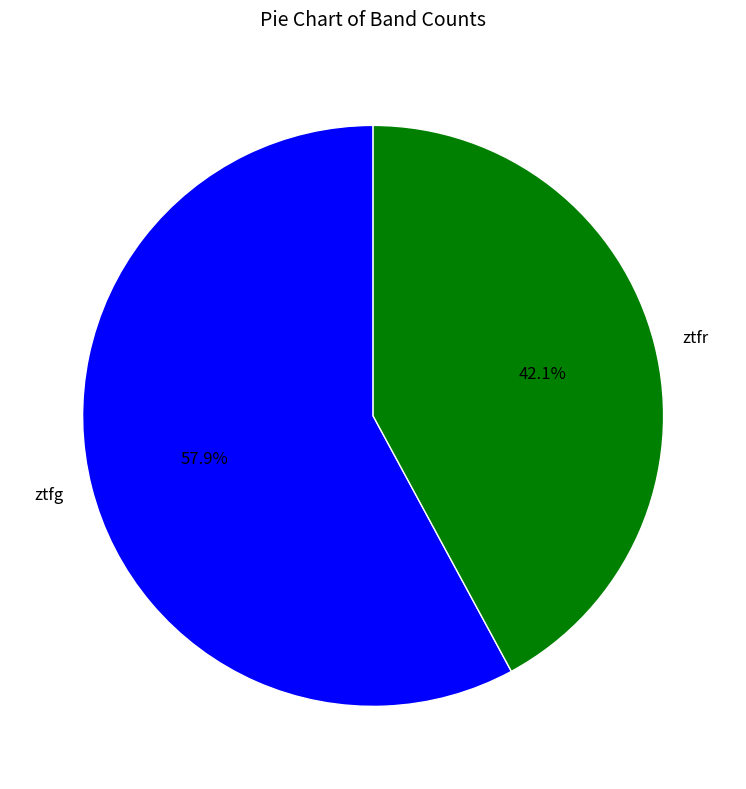

Rank the categories by value from lowest to highest.

ztfr, ztfg